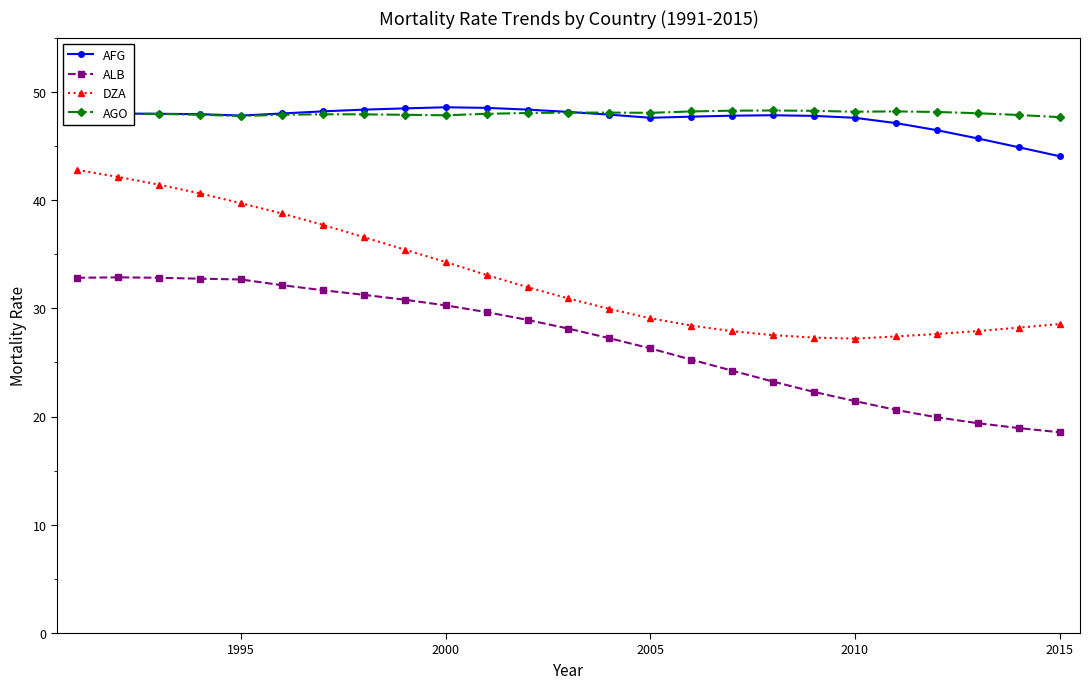

What are all the series names shown in the legend?

AFG, ALB, DZA, AGO